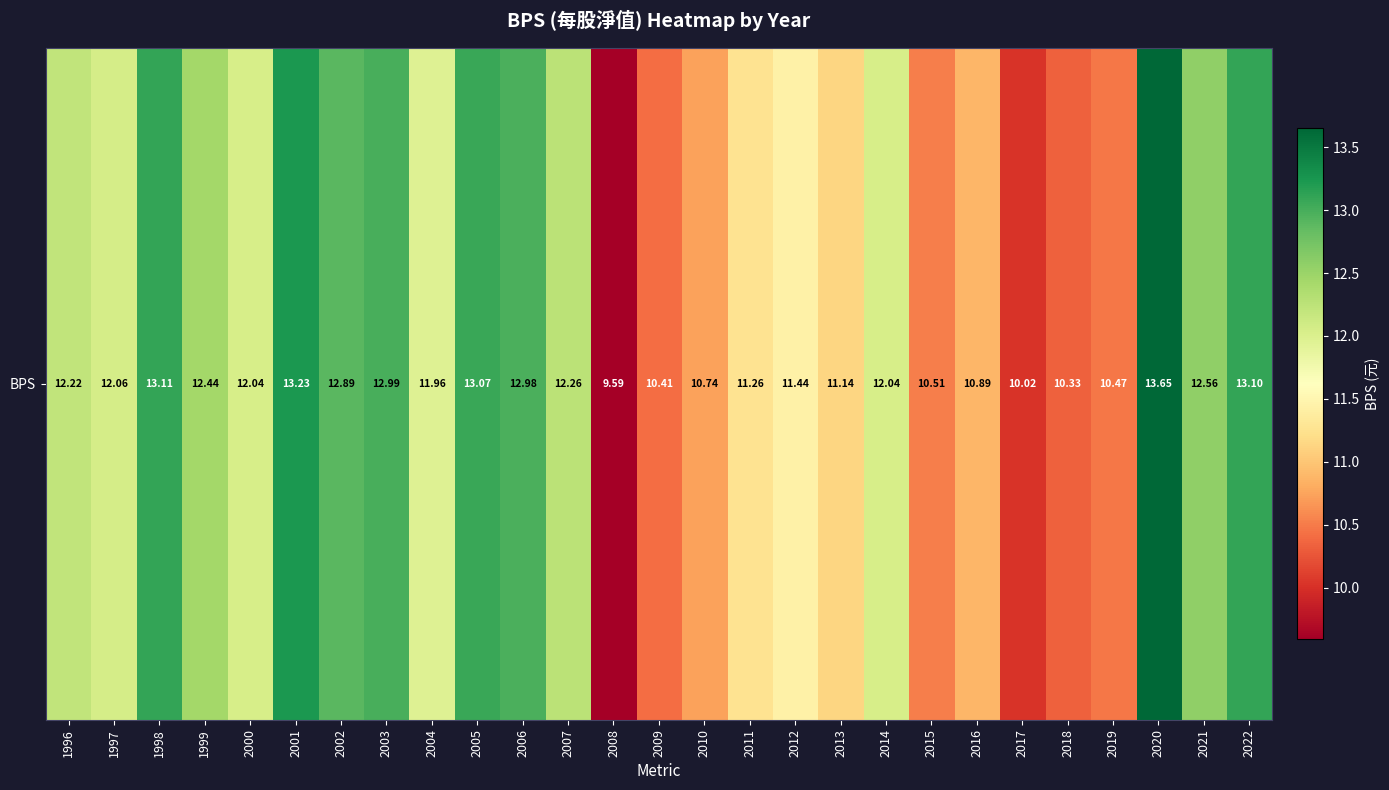

Which label corresponds to the smallest value in the chart?

2008